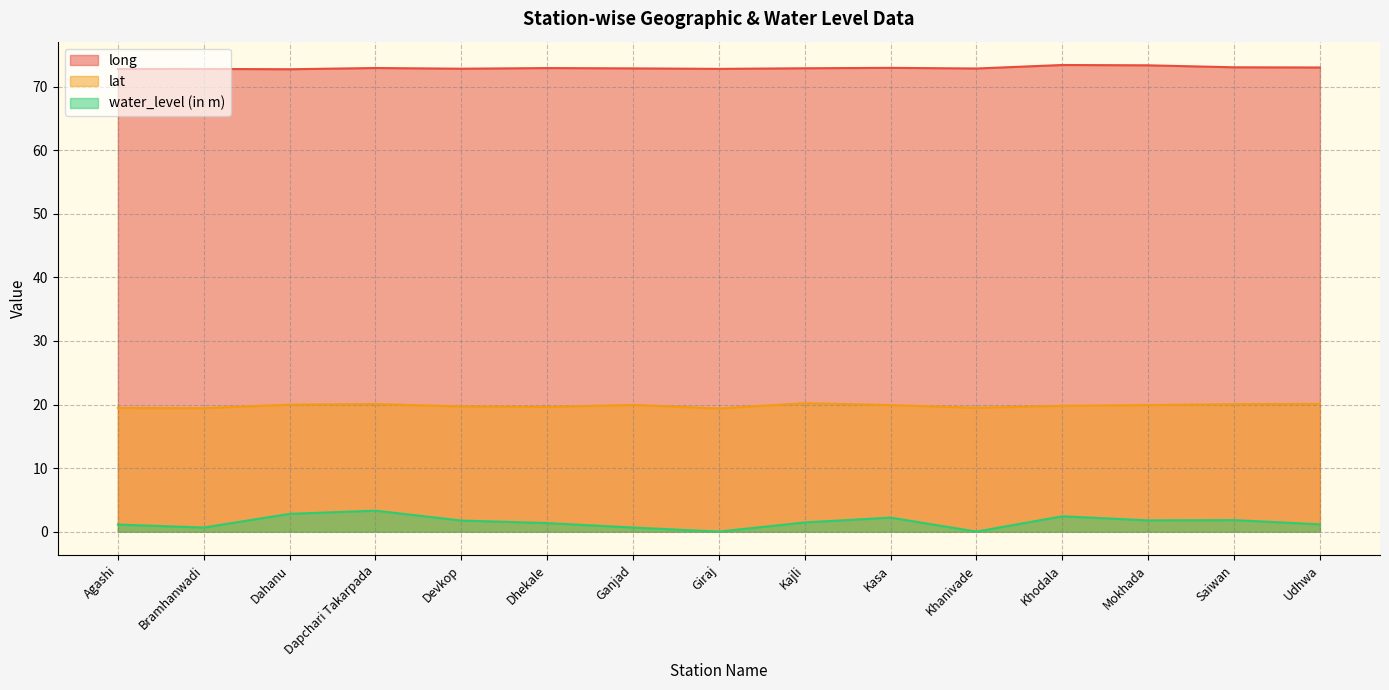

What is the sum of the water_level (in m) values at Giraj and Mokhada?

1.8